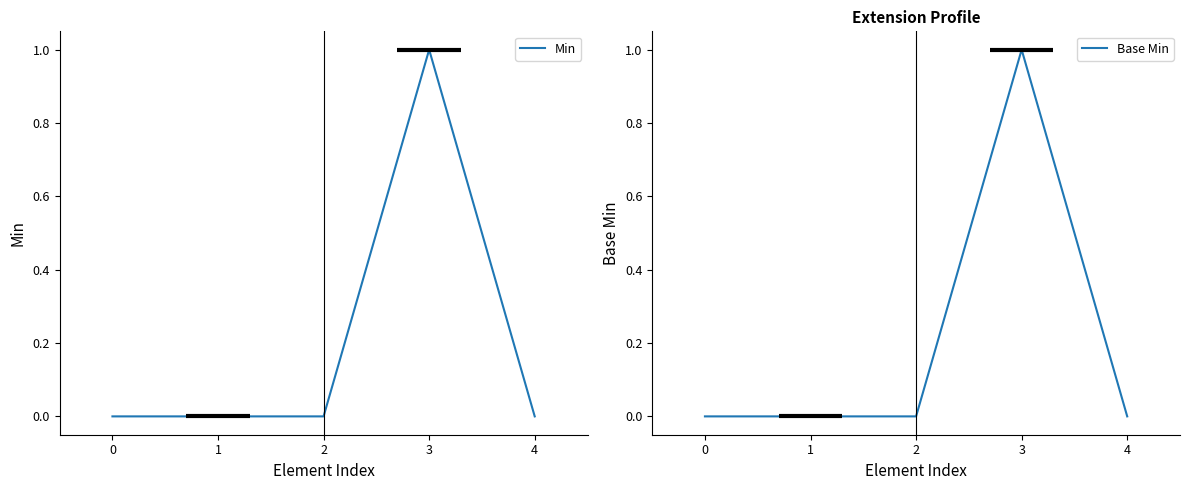

Between 1 and 2, which series saw the biggest shift?

Min